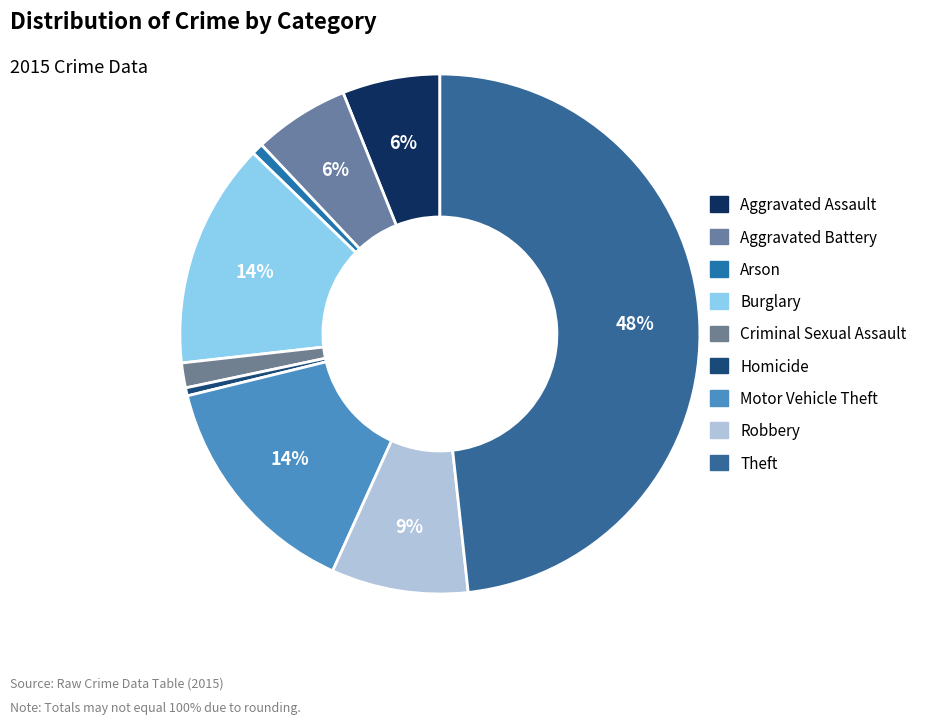

Approximately how many times larger is the value at Motor Vehicle Theft compared to Arson?

20.1